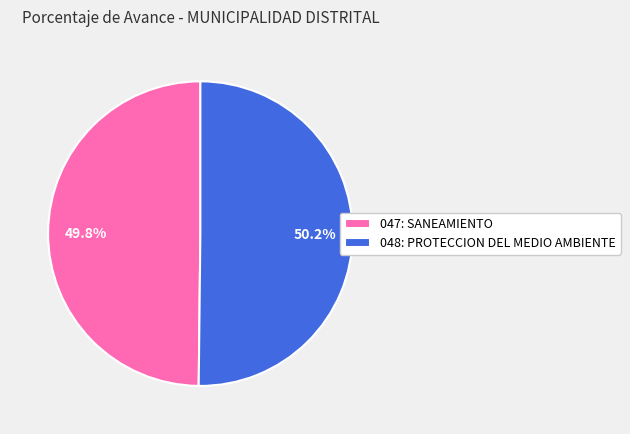

What percentage is the 048: PROTECCION DEL MEDIO AMBIENTE slice, to the nearest percent?

50%